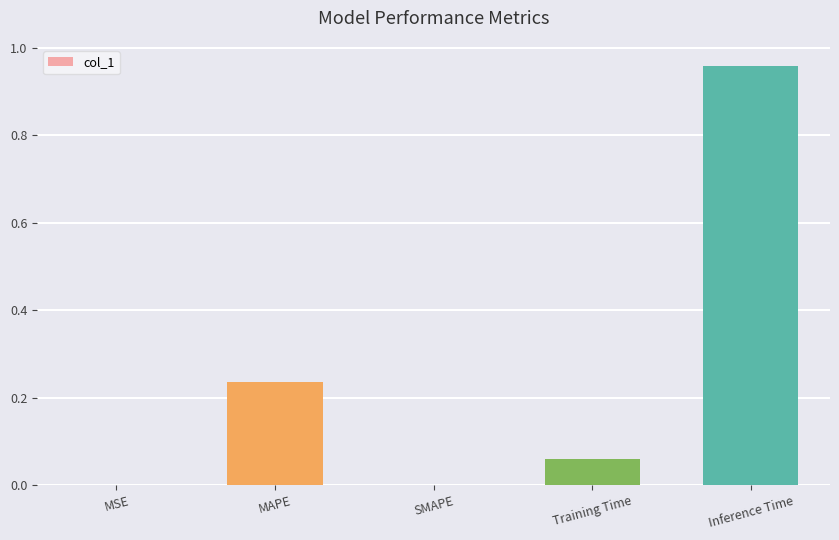

The chart shows a value of 0.1 at MAPE. True or false?

False